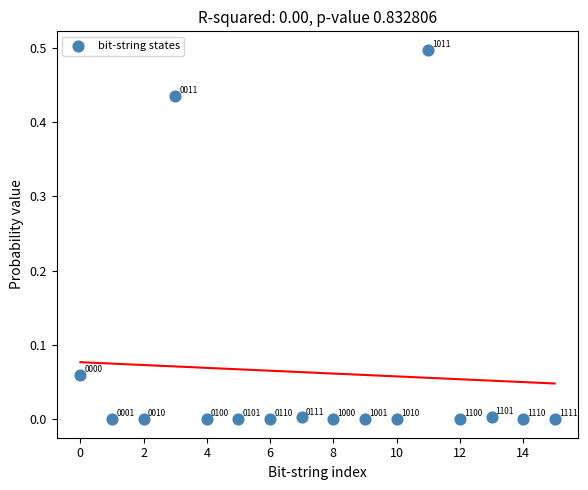

Count the number of points in this scatter plot.

16